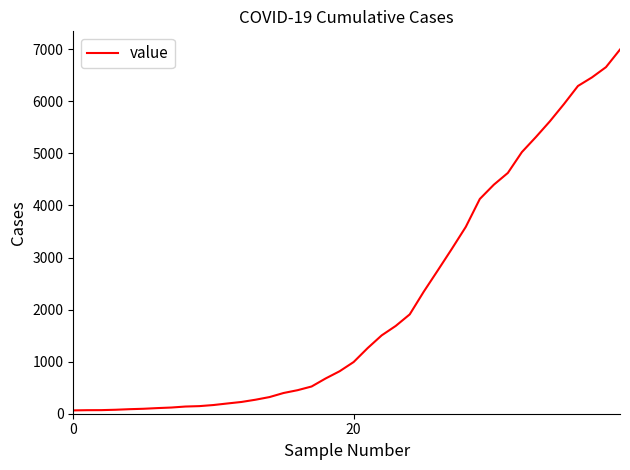

What is the maximum value shown in the chart?

6995